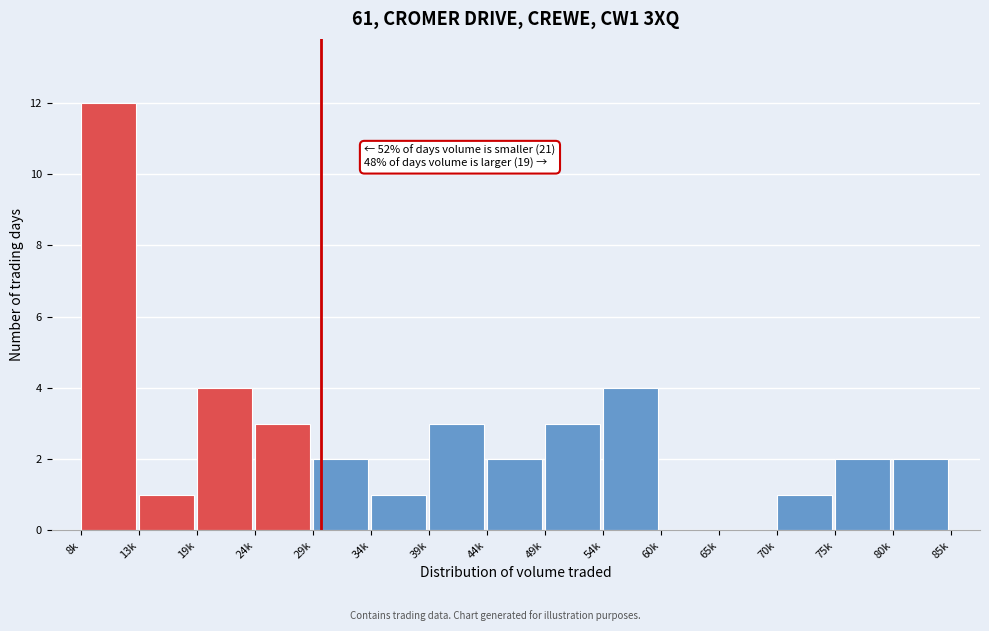

Reading right to left, extract all data points from this chart.

80k=2	75k=2	70k=1	65k=0	60k=0	54k=4	49k=3	44k=2	39k=3	34k=1	29k=2	24k=3	19k=4	13k=1	8k=12